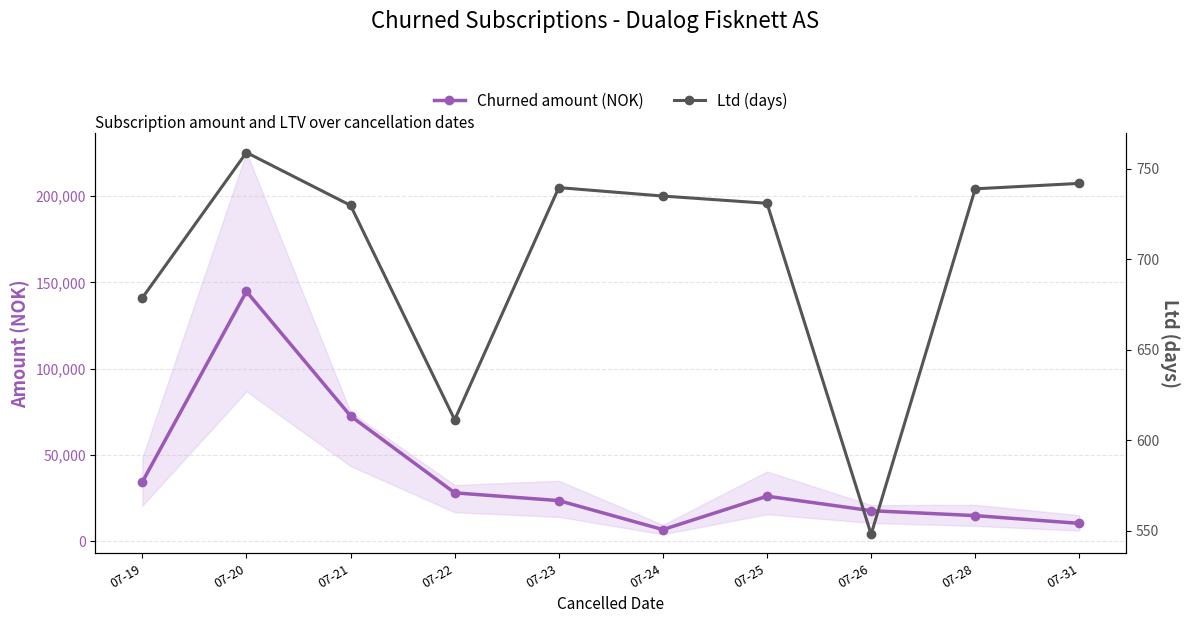

What is the lowest value of the Ltd (days) series?

548.0